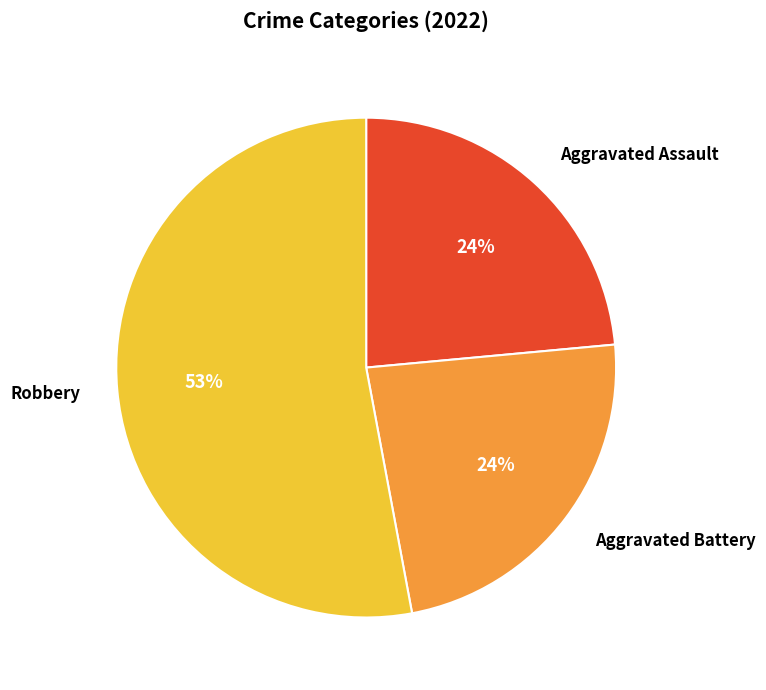

Does any single category account for the majority?

Yes